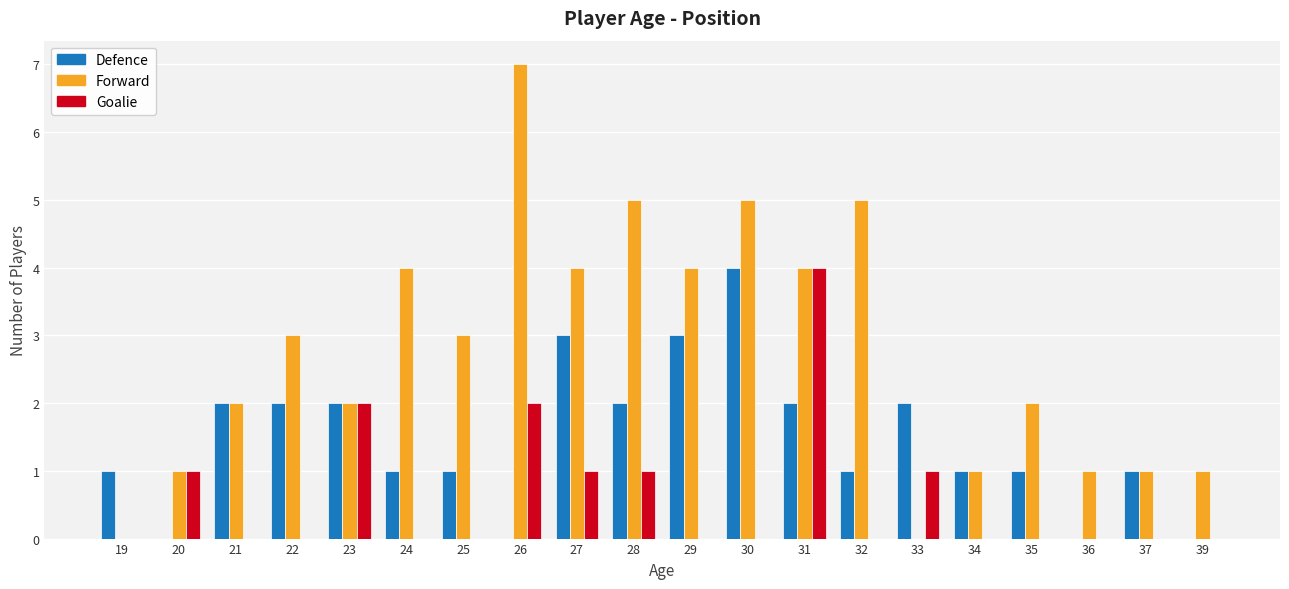

The Forward series shows 2 at 36. True or false?

False